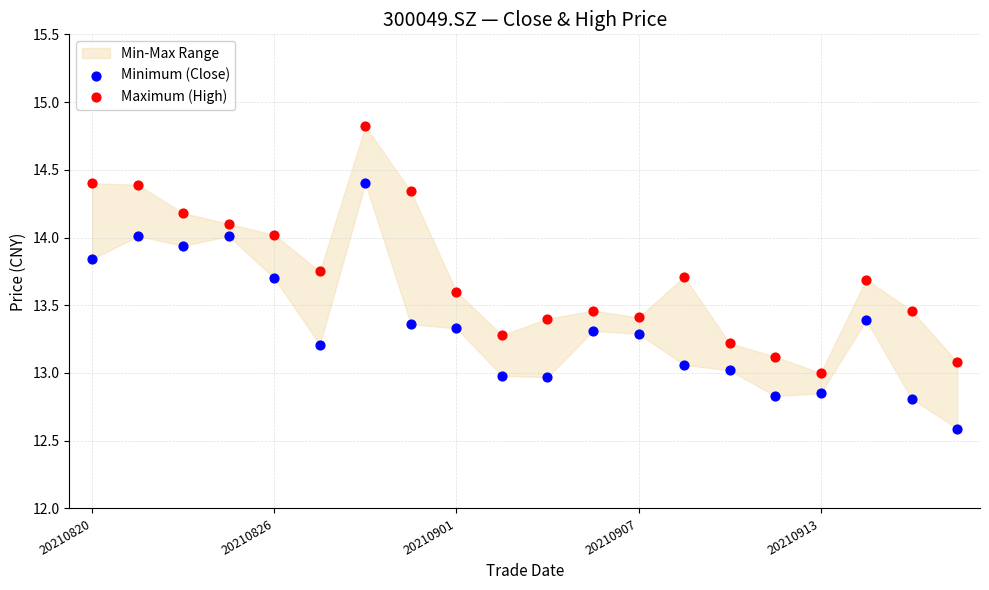

Which series contains the lowest Y value?

Minimum (Close)